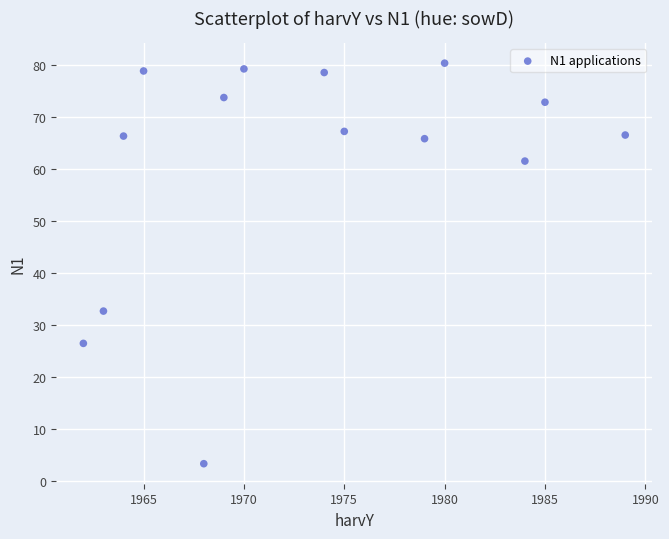

What Y value in the scatter plot is closest to 41?

32.7